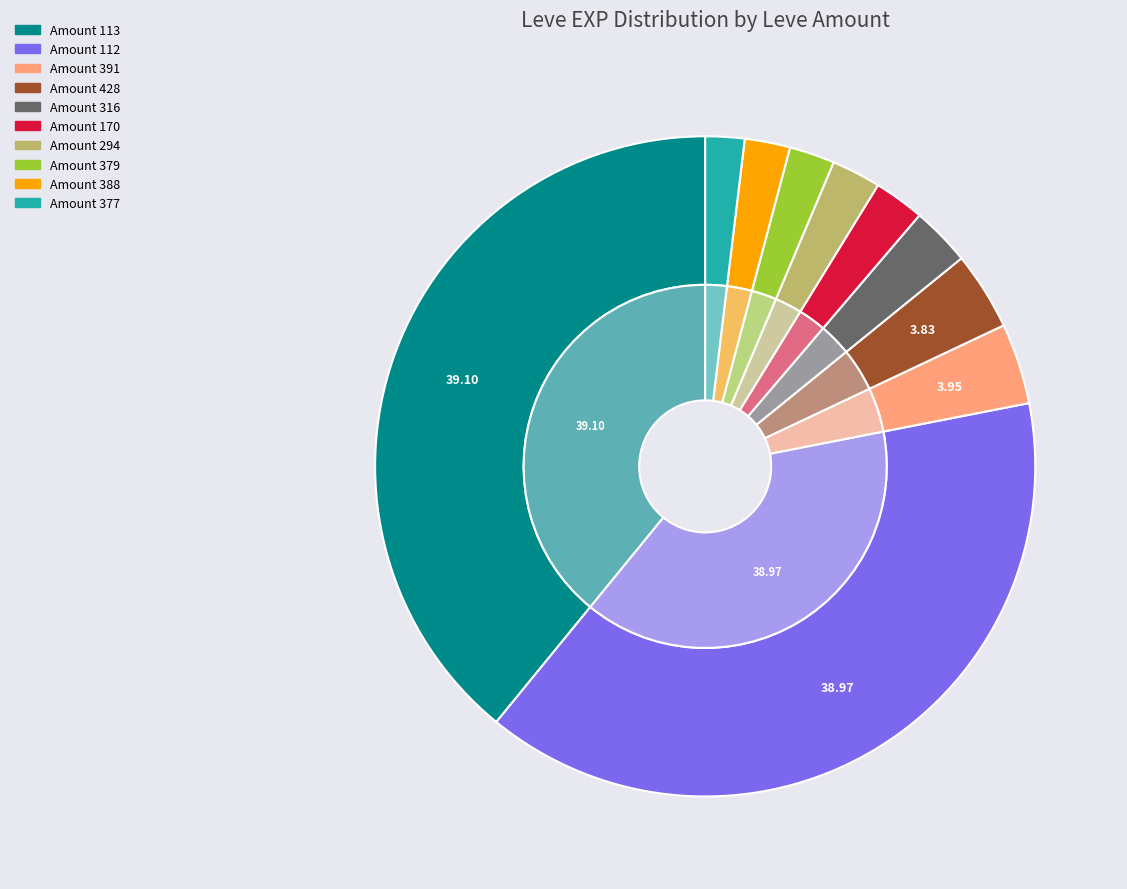

Is there any slice that represents more than half of the pie?

No